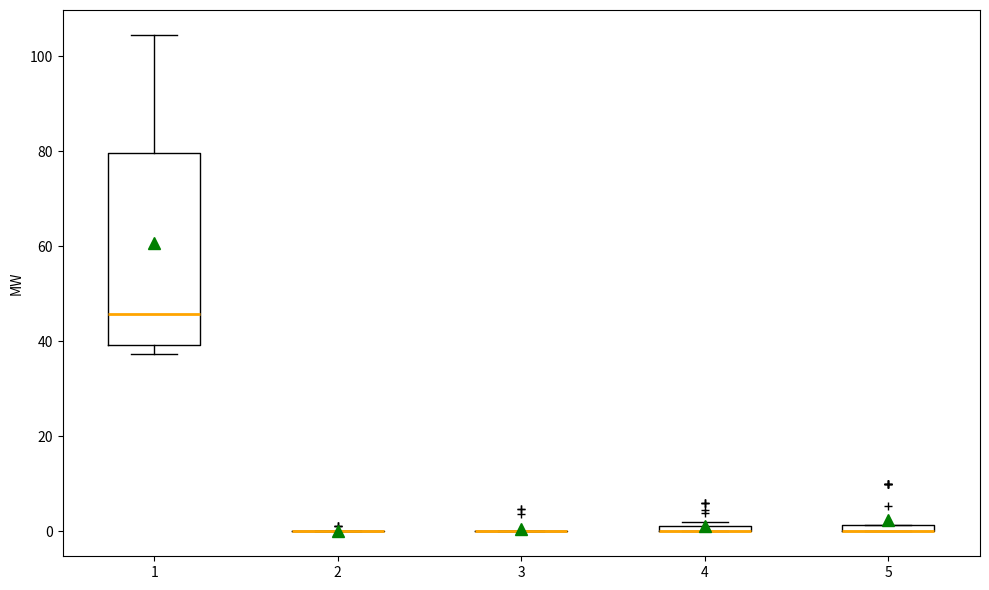

Where is the lower edge of the box at x = 4 on the y-axis? The values are not printed on the chart, so give them approximately, as read against the axis.

0